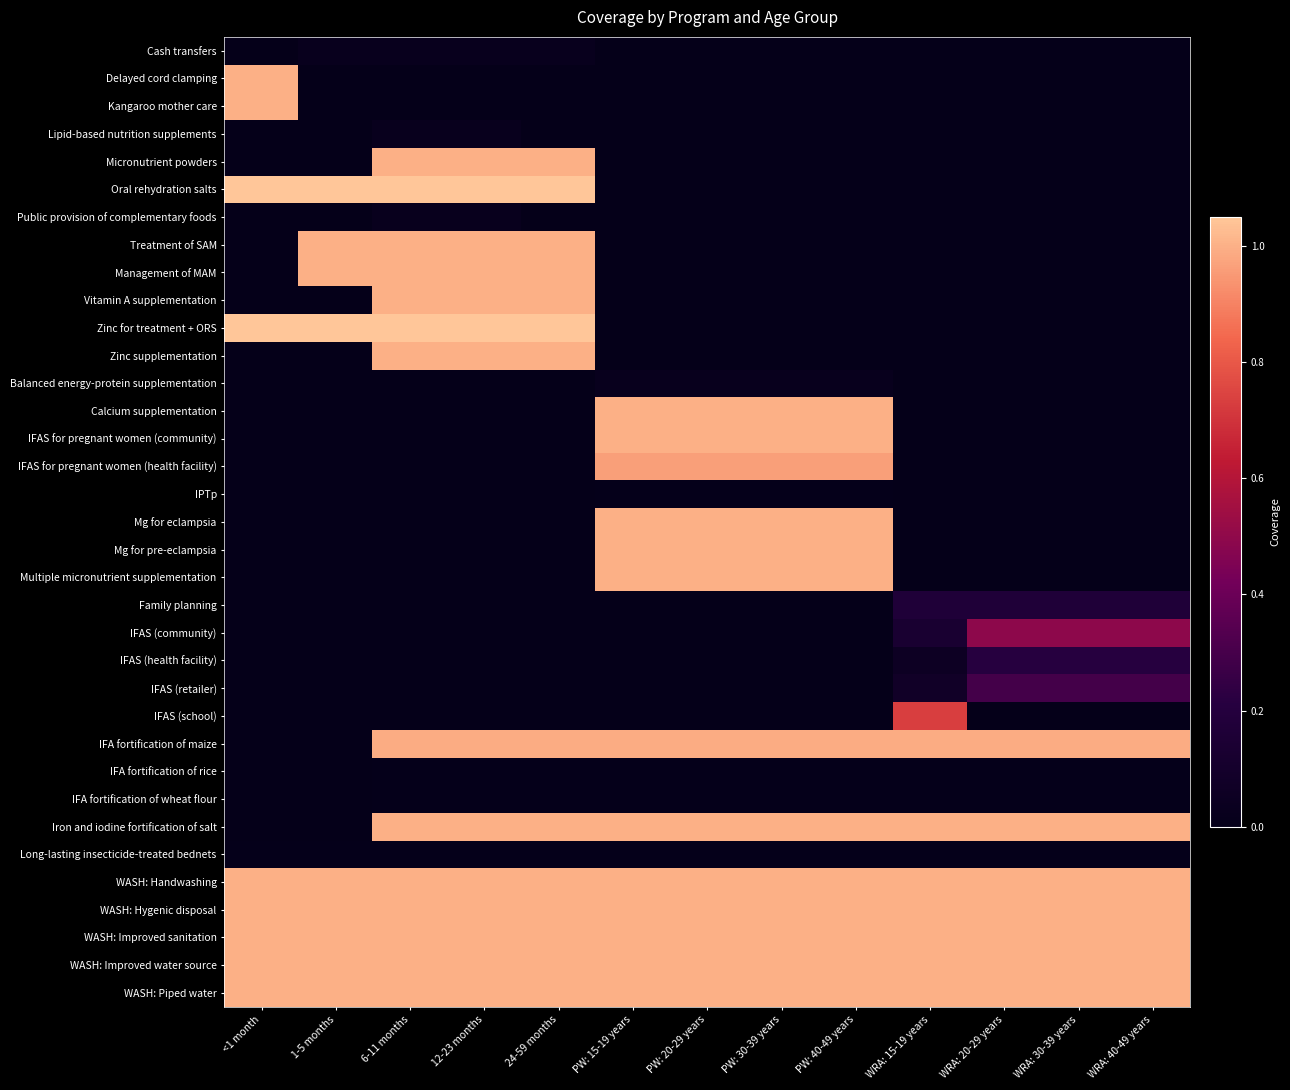

Rank the series by their maximum value, from highest to lowest.

Oral rehydration salts, Zinc for treatment + ORS, Delayed cord clamping, Kangaroo mother care, Micronutrient powders, Treatment of SAM, Management of MAM, Vitamin A supplementation, Zinc supplementation, Calcium supplementation, IFAS for pregnant women (community), Mg for eclampsia, Mg for pre-eclampsia, Multiple micronutrient supplementation, Iron and iodine fortification of salt, WASH: Handwashing, WASH: Hygenic disposal, WASH: Improved sanitation, WASH: Improved water source, WASH: Piped water, IFA fortification of maize, IFAS for pregnant women (health facility), IFAS (school), IFAS (community), IFAS (retailer), IFAS (health facility), Family planning, Cash transfers, Lipid-based nutrition supplements, Public provision of complementary foods, Balanced energy-protein supplementation, IPTp, IFA fortification of rice, IFA fortification of wheat flour, Long-lasting insecticide-treated bednets